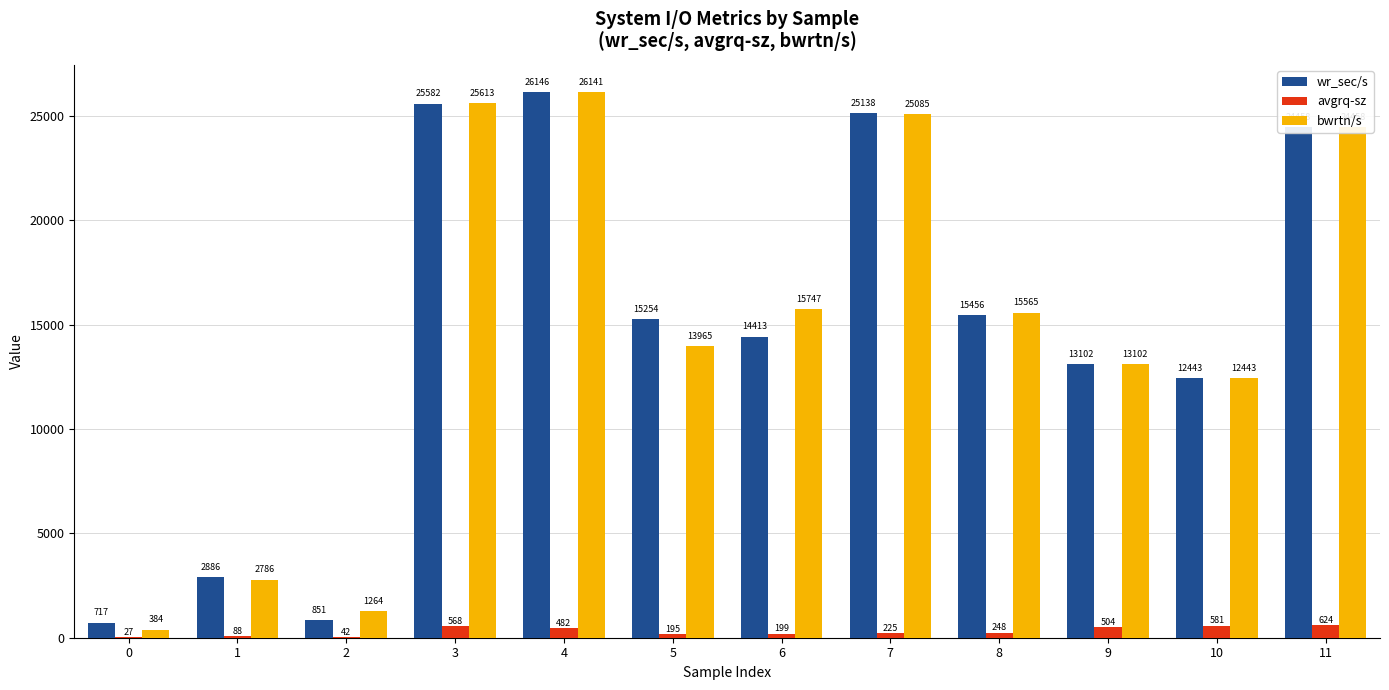

Which label corresponds to the largest value in the chart?

4